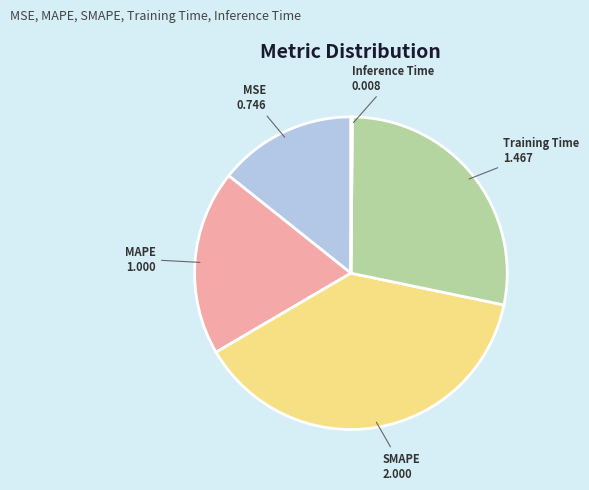

Does any single category account for the majority?

No